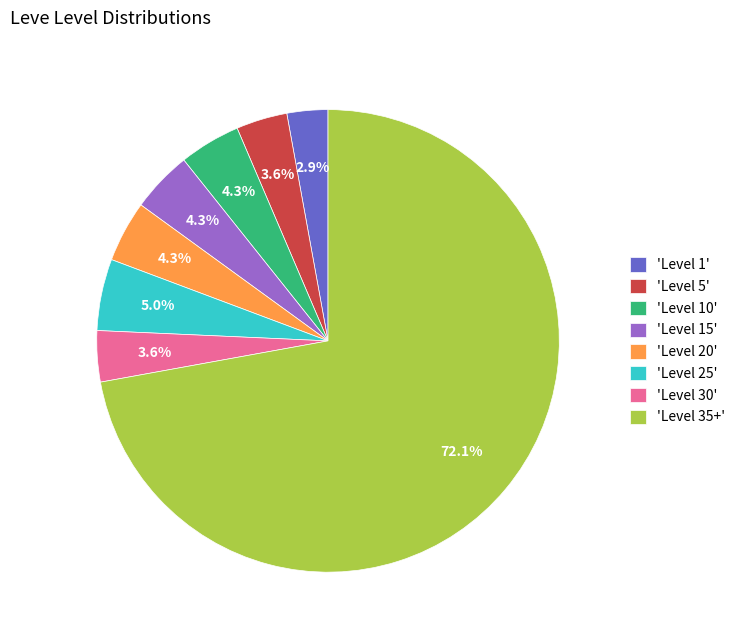

What percentage do 'Level 30' and 'Level 20' together represent?

7.9%